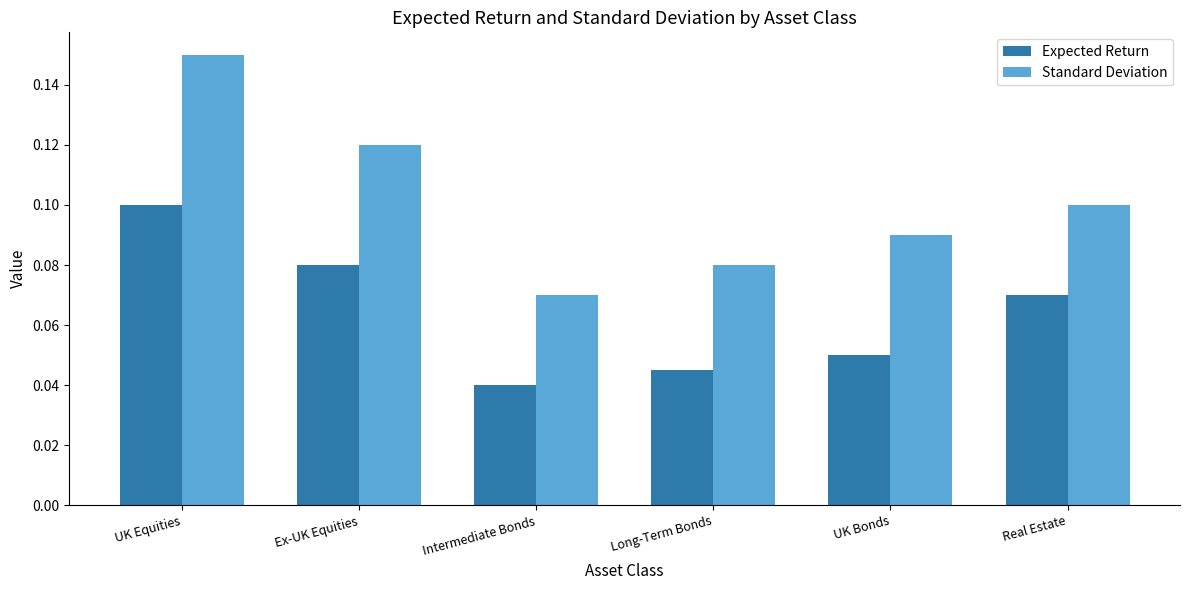

At Ex-UK Equities, list the series in order from smallest to largest.

Expected Return, Standard Deviation